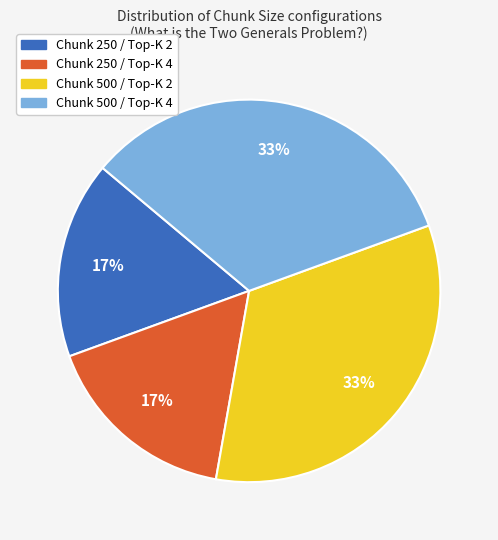

Is there a majority slice in this chart?

No